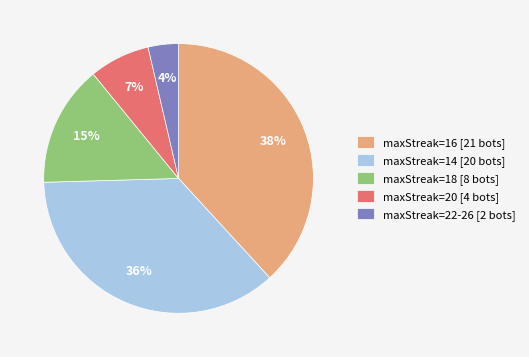

To the nearest percent, what is the average slice percentage?

20%